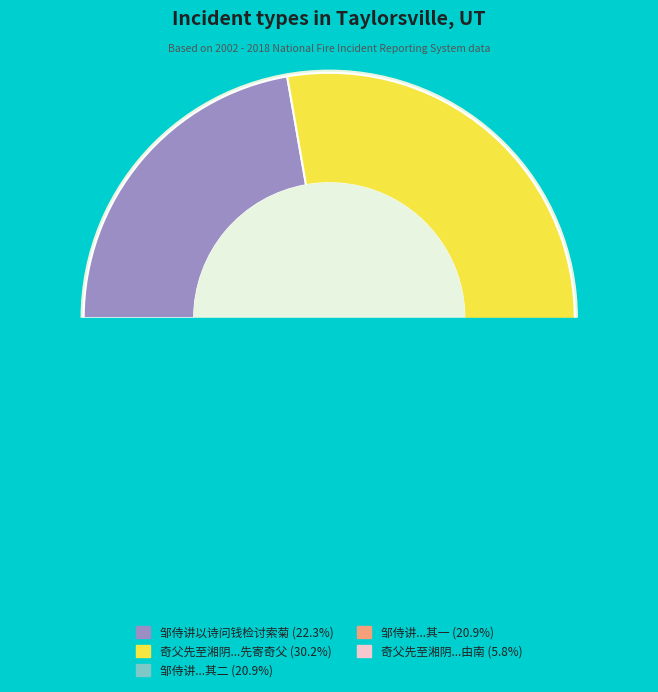

To the nearest percent, what portion does 邹侍讲以诗问钱检讨索菊而仆以诗并骑邀之 represent?

22%